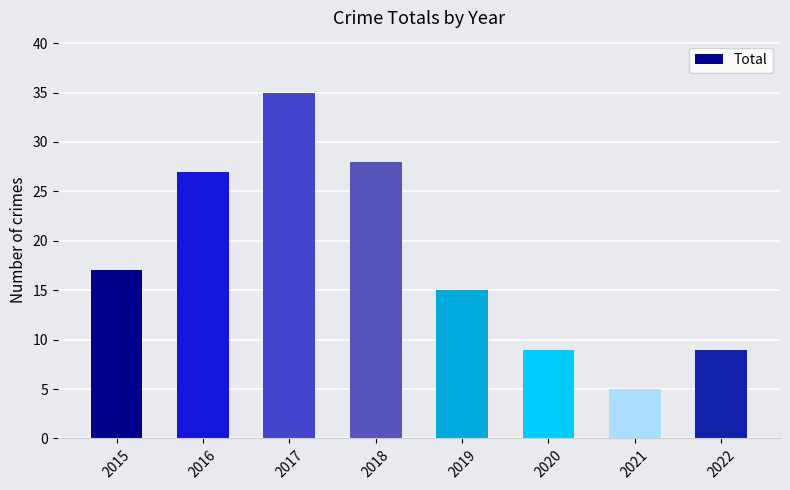

How many bars are there in total?

8